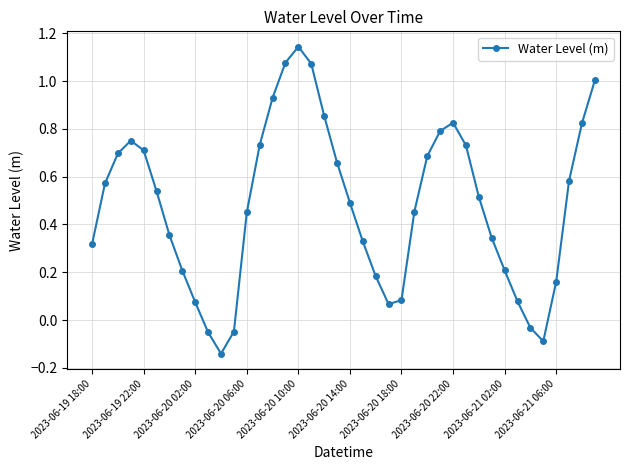

What is the value of the 40th point from the left?

1.0